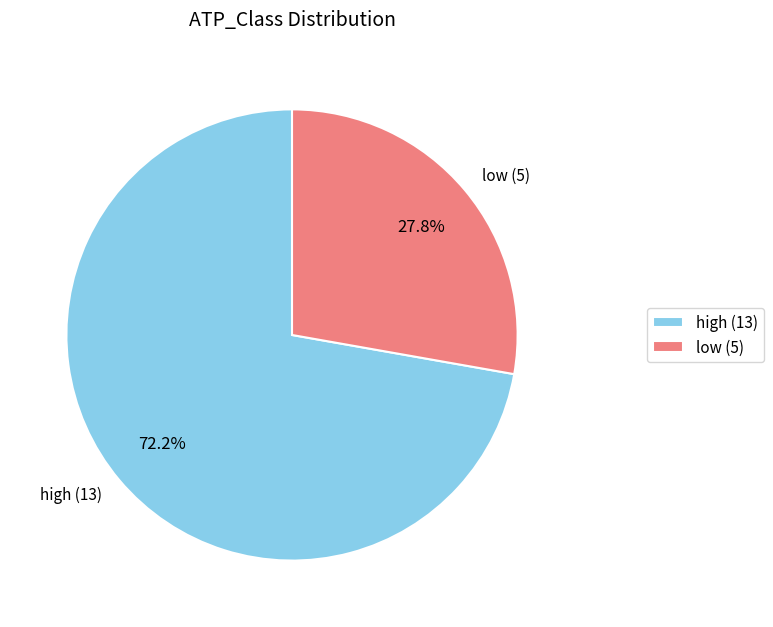

What is the majority slice?

high